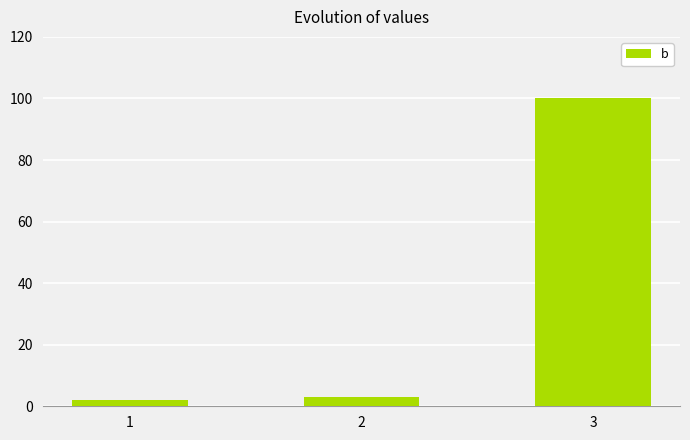

What is the value of the 2nd bar from the left?

3